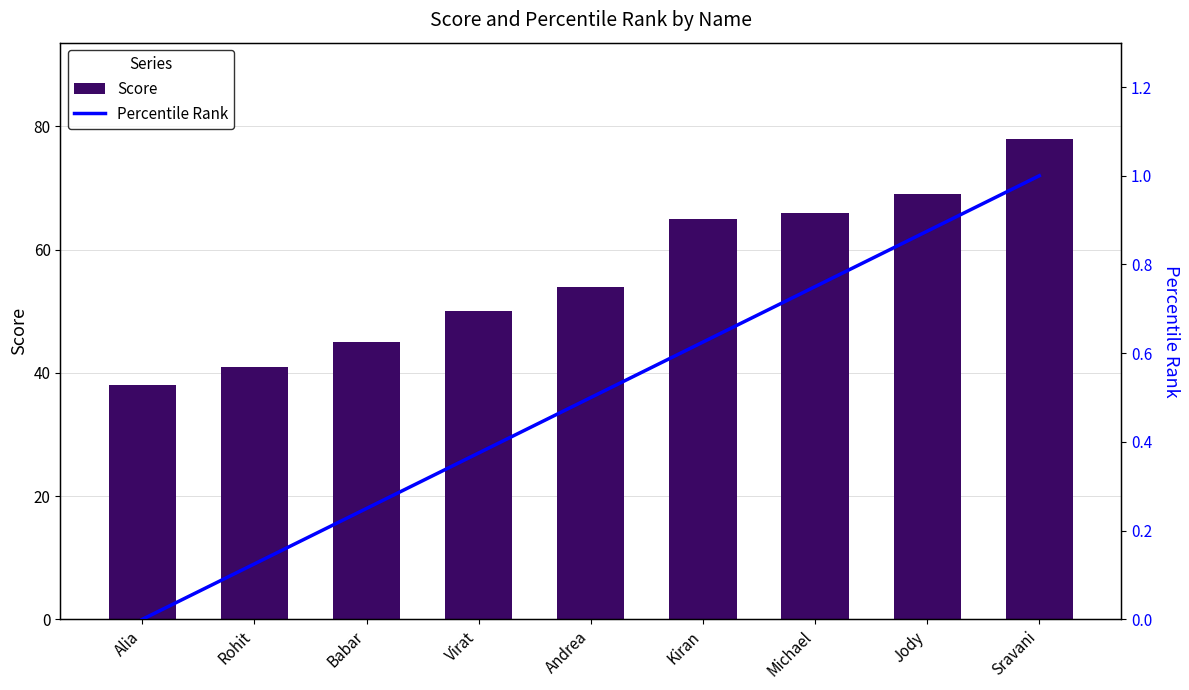

What value does the Percentile Rank series have at Babar?

0.2